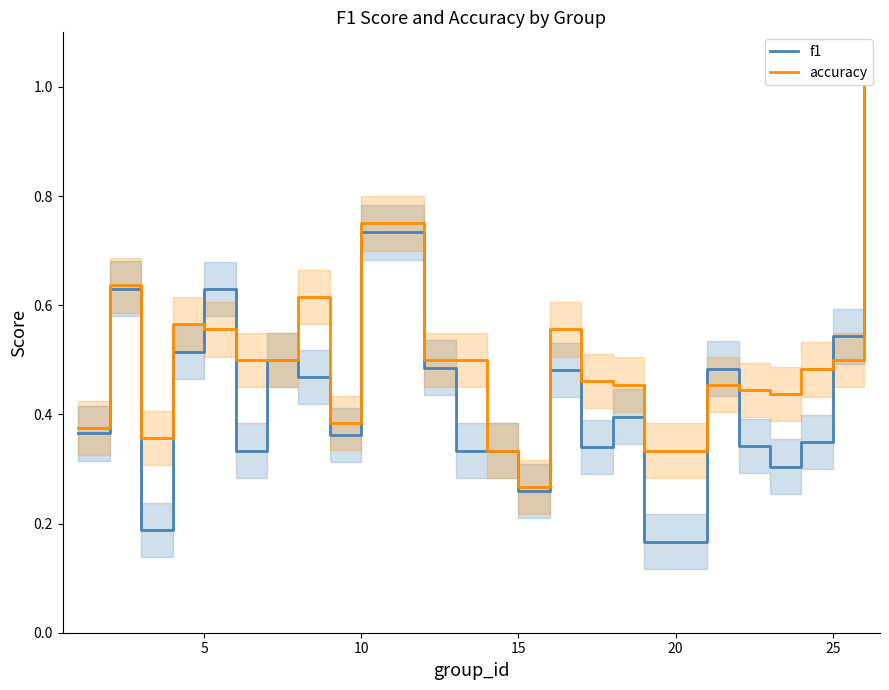

Which series has the largest total across all categories?

accuracy